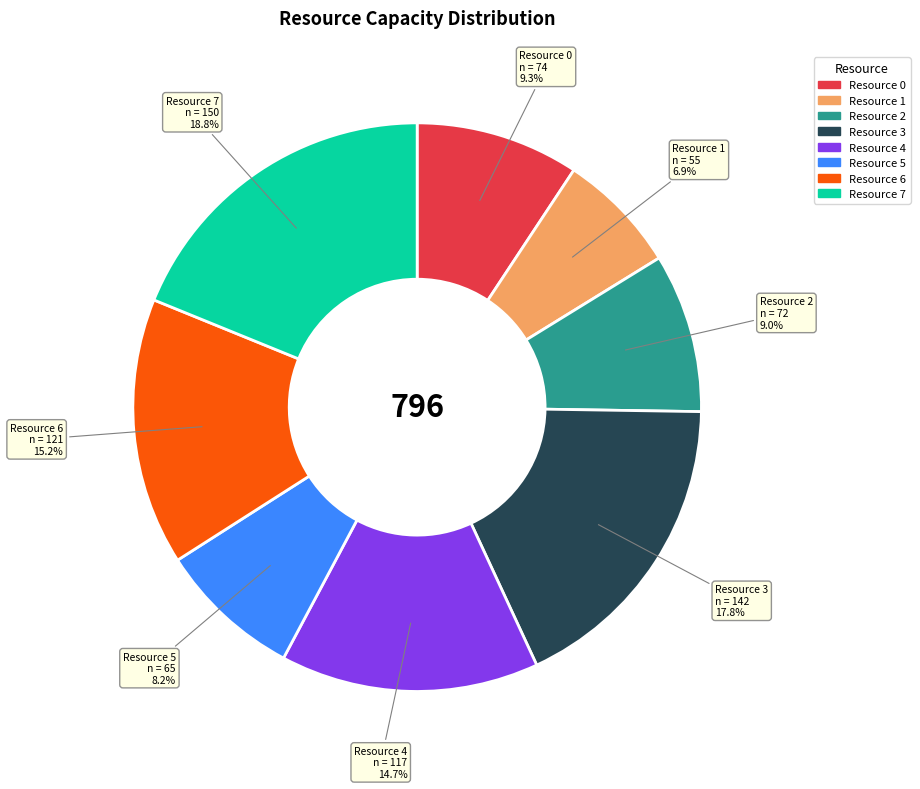

To the nearest percent, what portion does Resource 1 represent?

7%